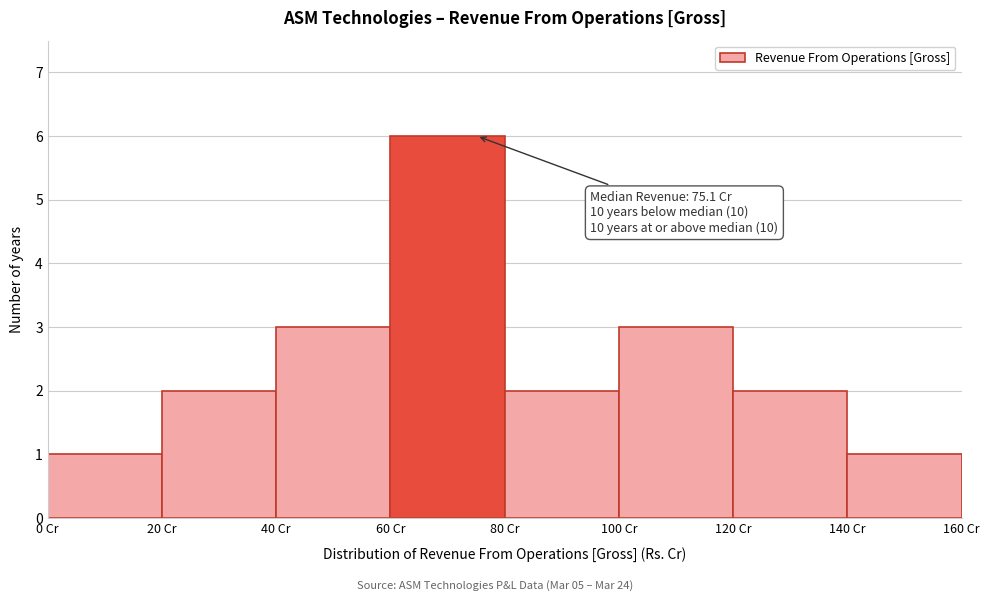

Over which range of the x-axis is the bar tallest?

60 to 80